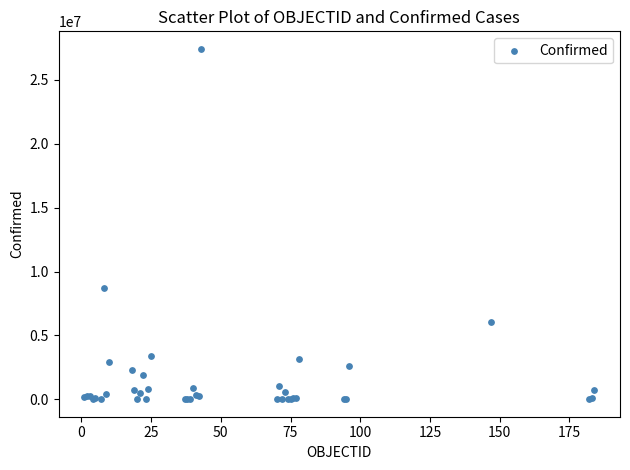

What Y value in the scatter plot is closest to 13720742?

8728262